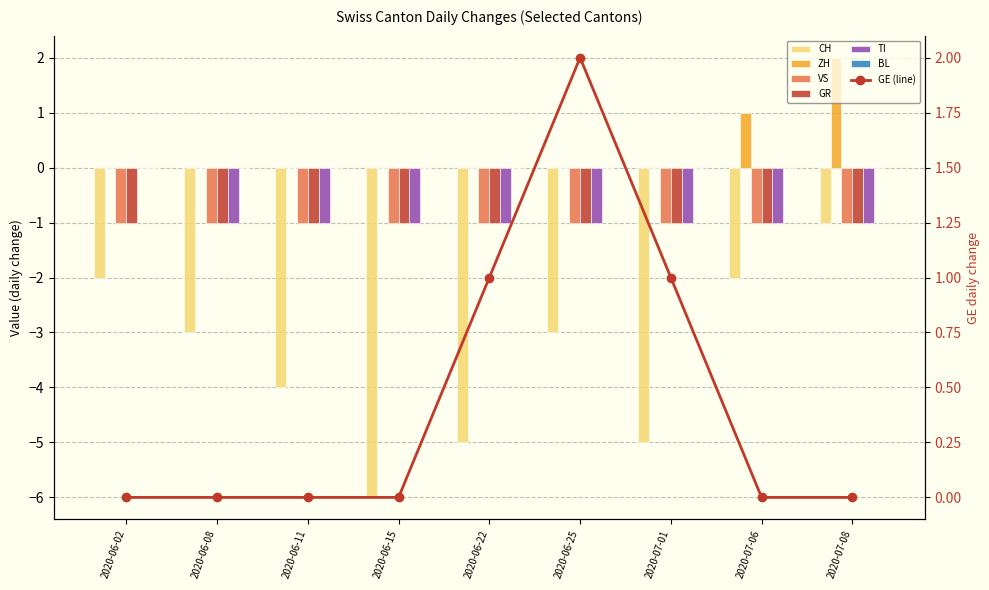

What is the greatest value displayed?

2